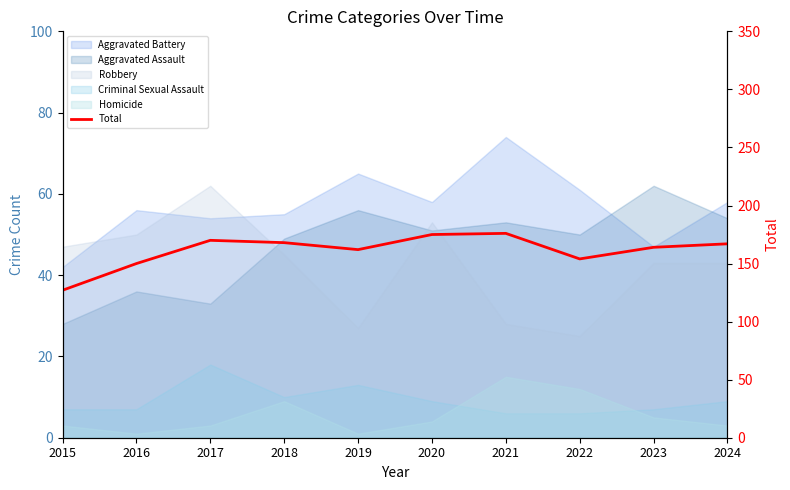

How many lines are shown in the chart?

1